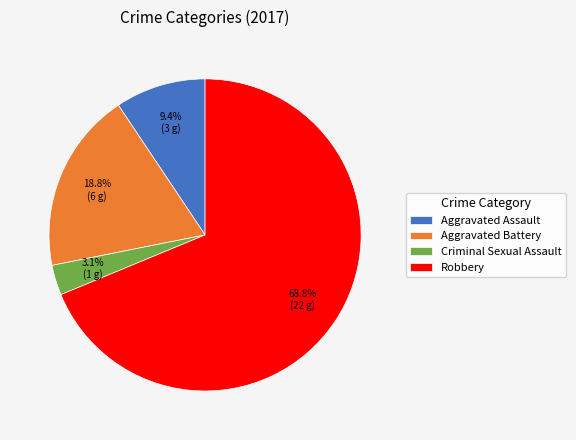

To the nearest percent, what is the difference between the largest and smallest slice percentages?

66%